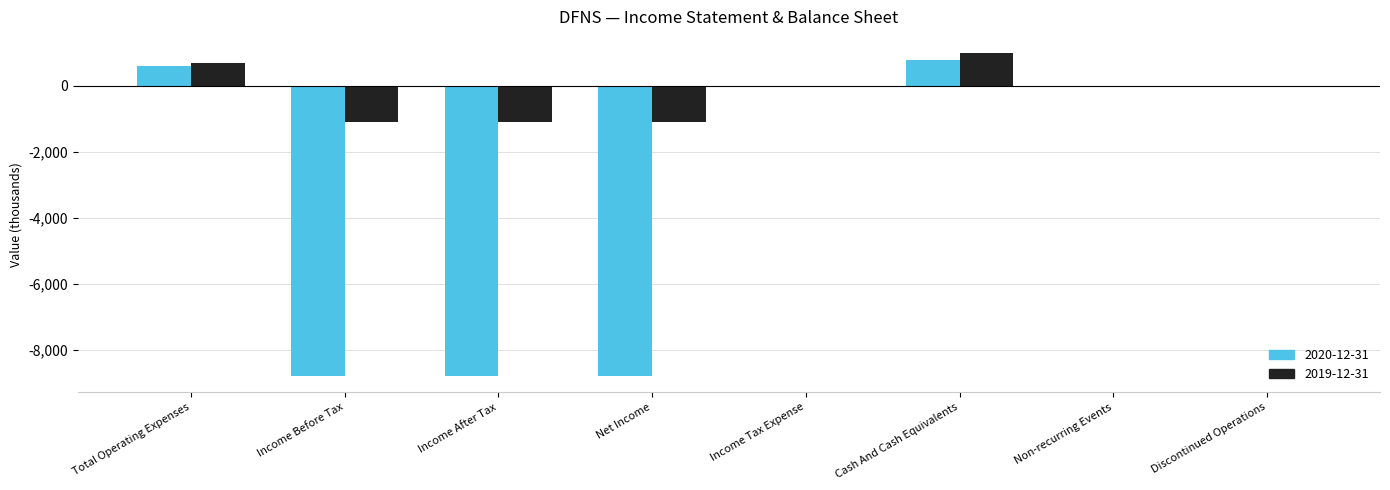

What is the greatest value displayed?

1000